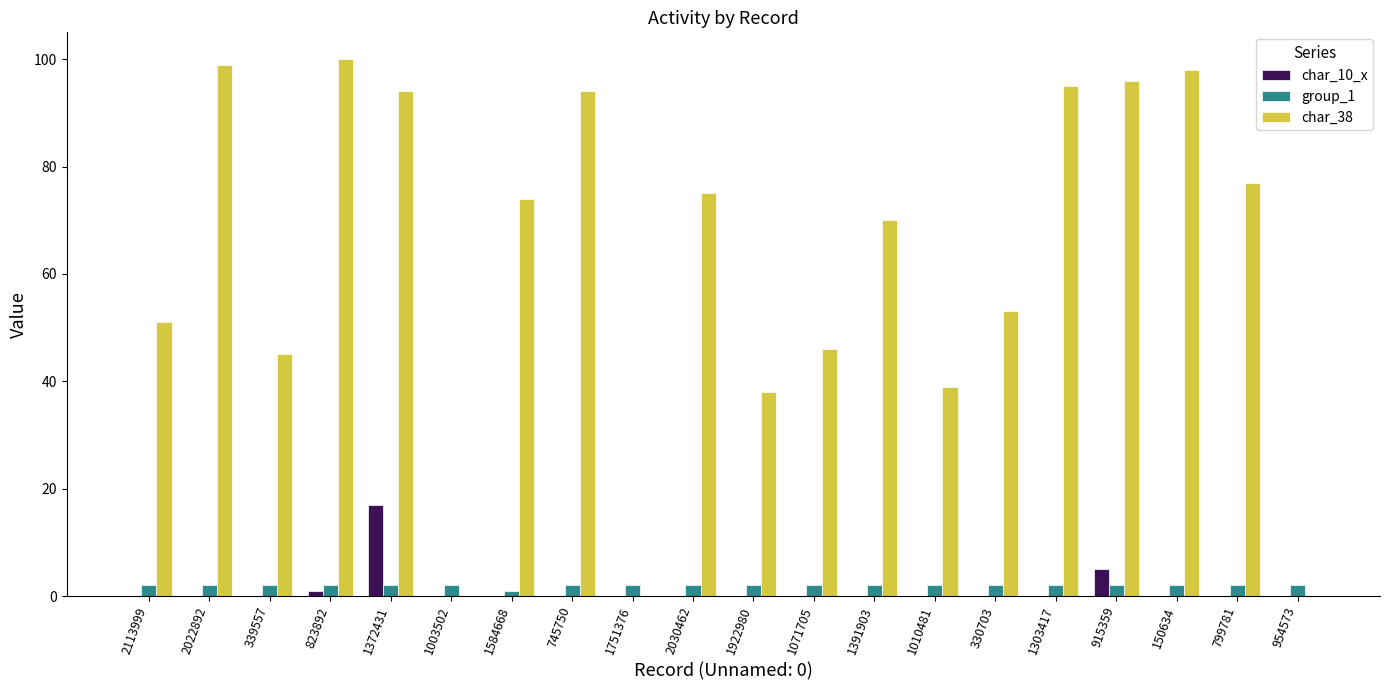

The value of char_38 at 915359 is 96. True or false?

True